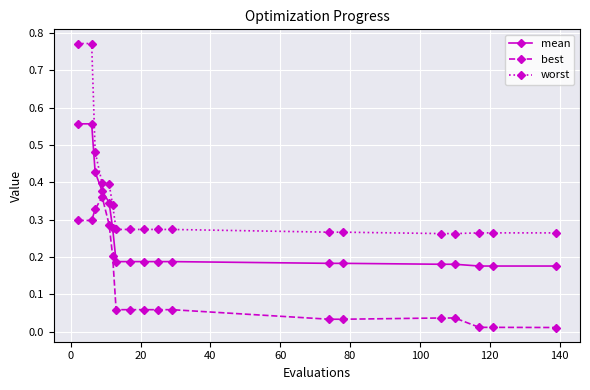

Which series has the largest total across all categories?

worst